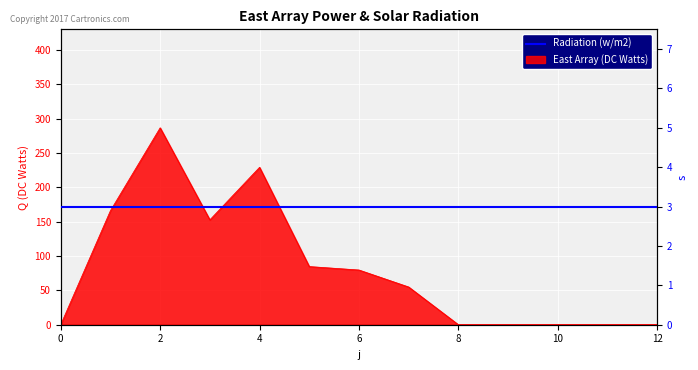

Does the chart display data point markers on the line(s)?

No